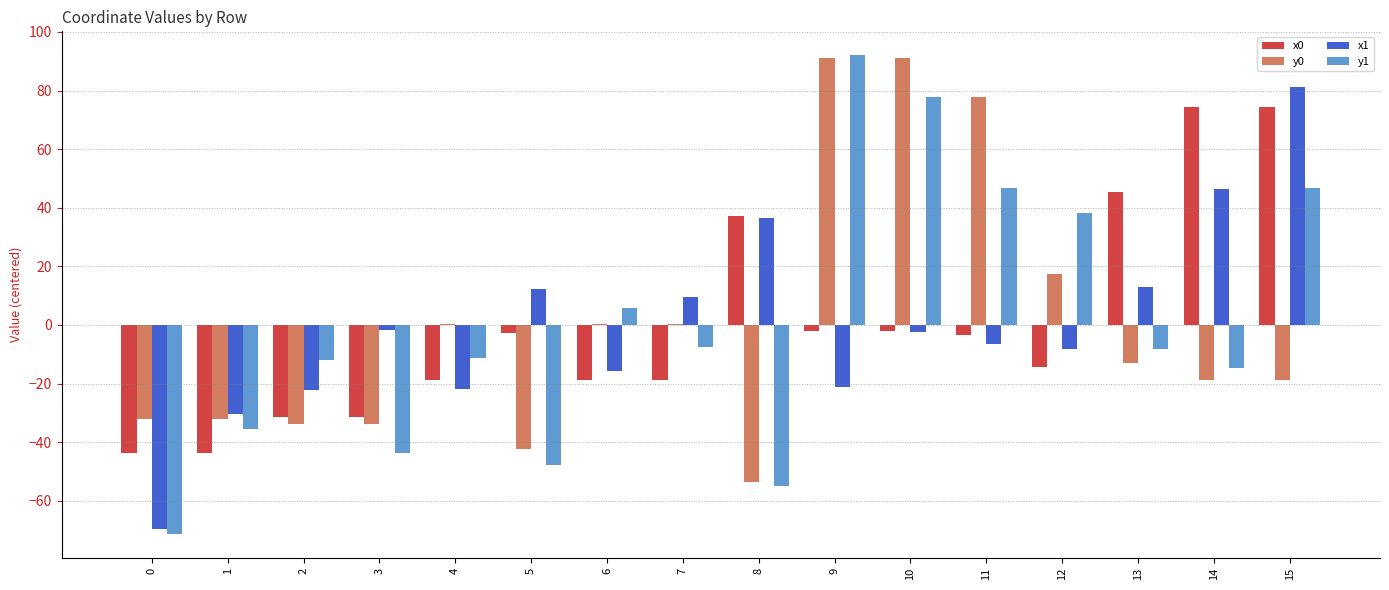

Is the value of y1 at 2 greater than the value of x1 at 13?

No